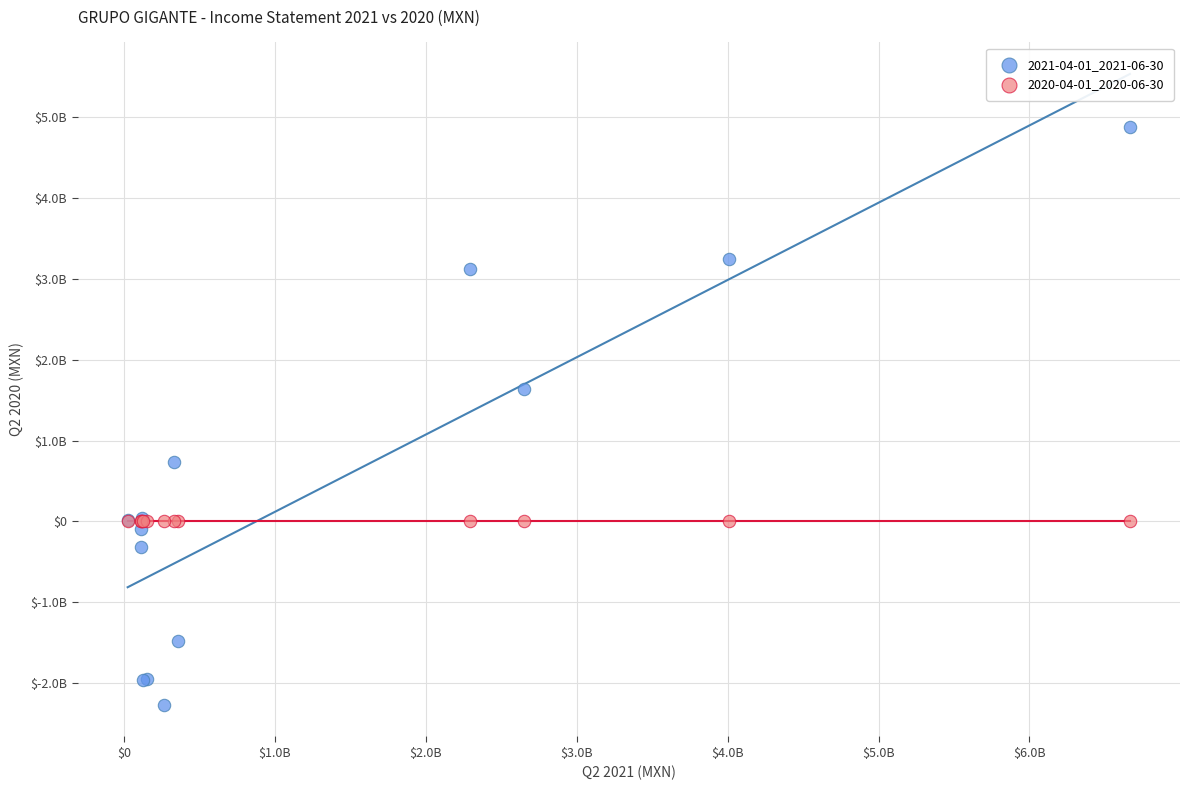

What are all the series names shown in the legend?

2021-04-01_2021-06-30, 2020-04-01_2020-06-30